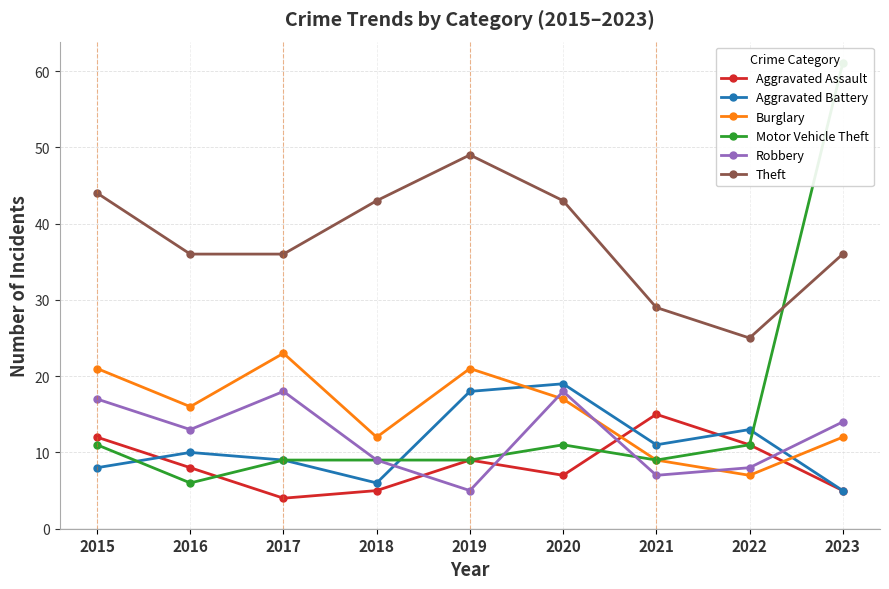

Reading left to right, what are all the values shown in this chart?

Aggravated Assault: 12	8	4	5	9	7	15	11	5
Aggravated Battery: 8	10	9	6	18	19	11	13	5
Burglary: 21	16	23	12	21	17	9	7	12
Motor Vehicle Theft: 11	6	9	9	9	11	9	11	61
Robbery: 17	13	18	9	5	18	7	8	14
Theft: 44	36	36	43	49	43	29	25	36